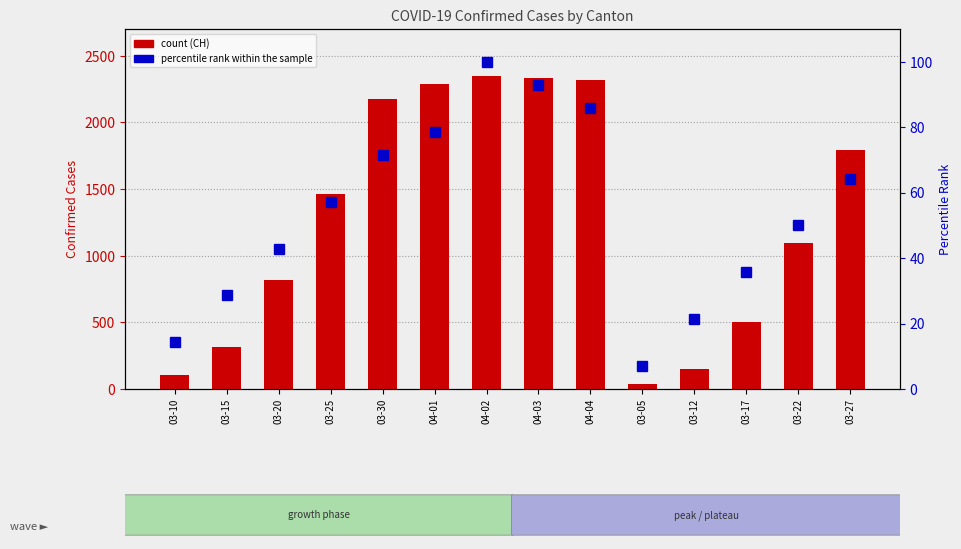

Rank the series at 03-17 from highest to lowest value.

count (CH), percentile rank within the sample